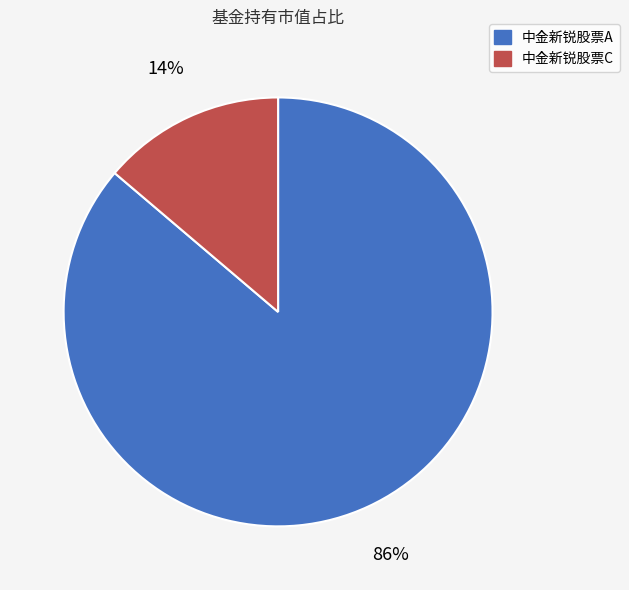

Does 中金新锐股票A represent more than half of the total?

Yes